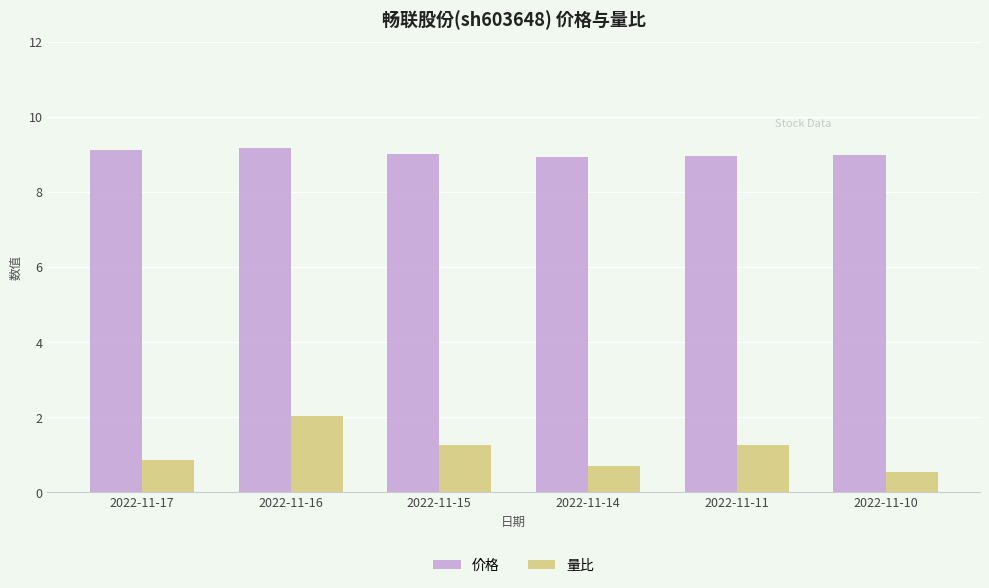

What is the highest value of the 量比 series?

2.0